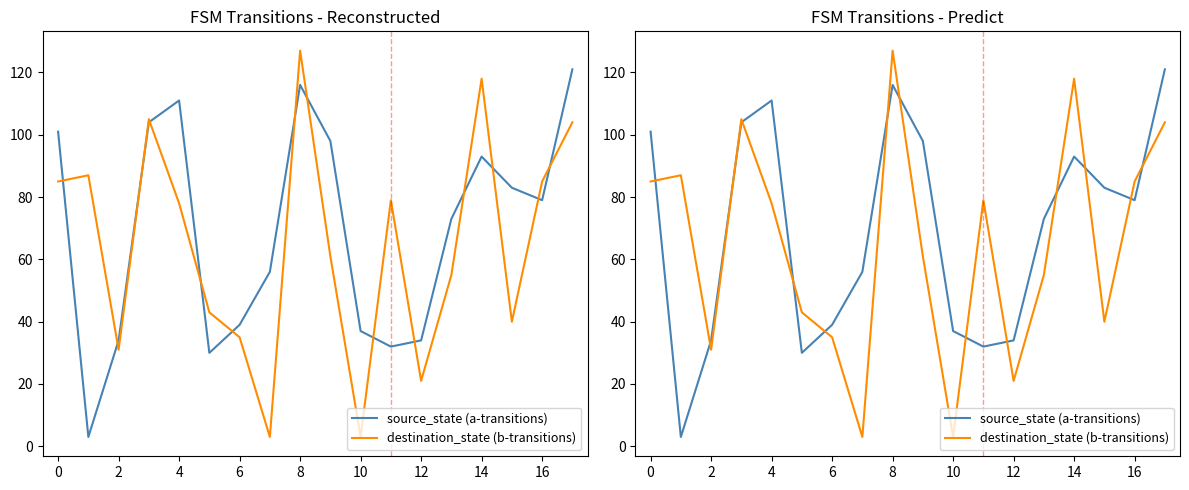

What is the average value of the destination_state (b-transitions) series?

64